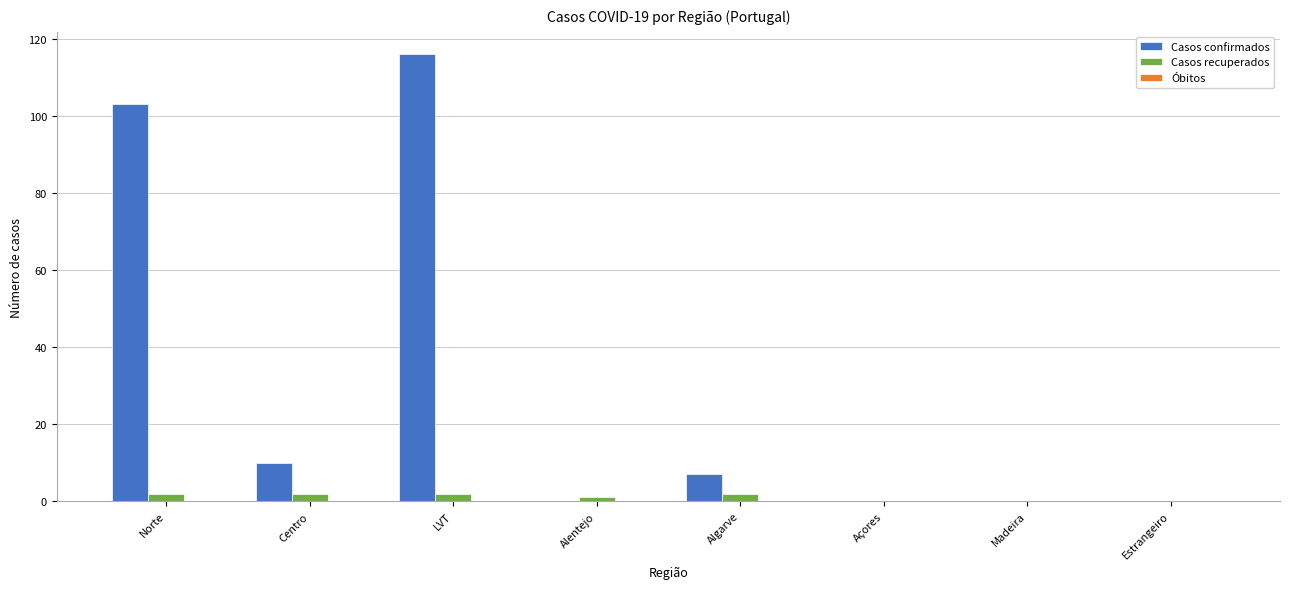

Is the value of Casos recuperados at LVT greater than the value of Casos confirmados at Norte?

No